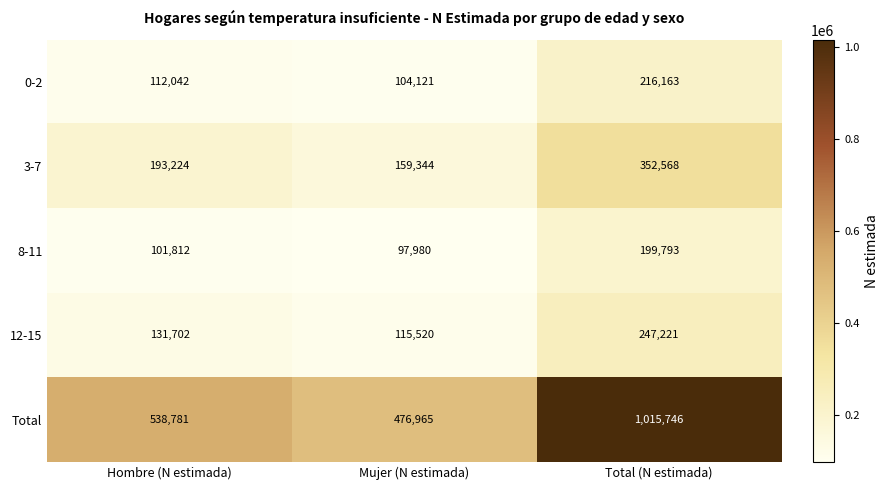

Reading right to left, what are all the values shown in this chart?

0-2: 216163	104121	112042
3-7: 352568	159344	193224
8-11: 199793	97980	101812
12-15: 247221	115520	131702
Total: 1015746	476965	538781